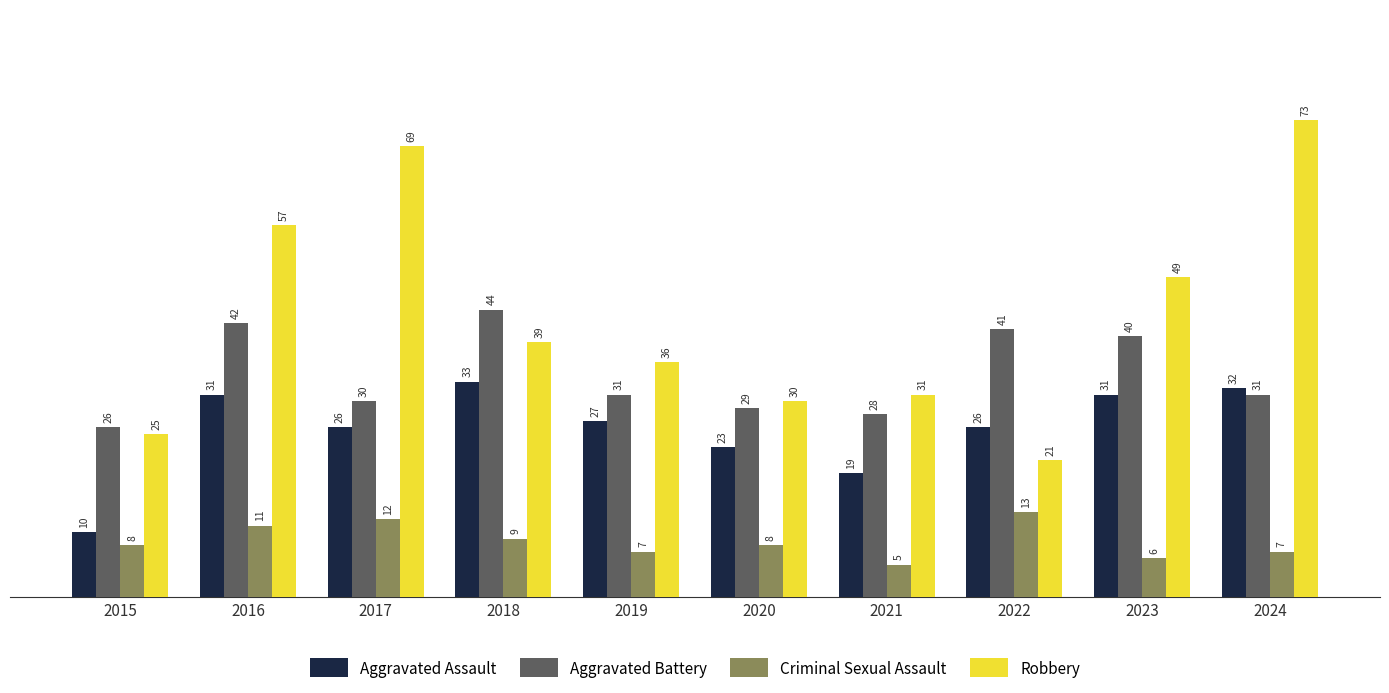

Which series changed the most between 2021 and 2022?

Aggravated Battery